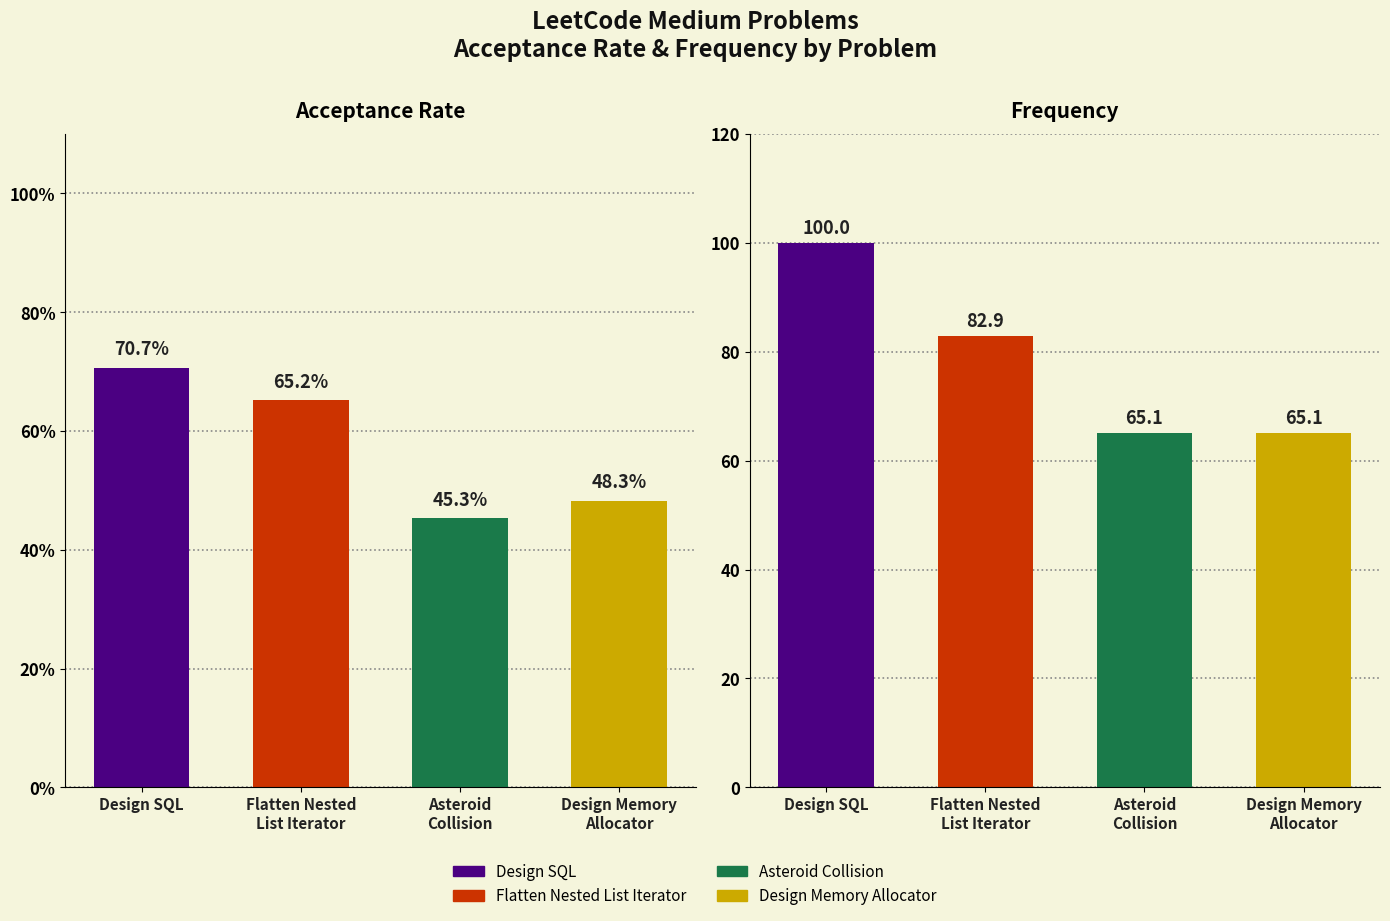

What is the label of the 4th bar from the right?

Design SQL